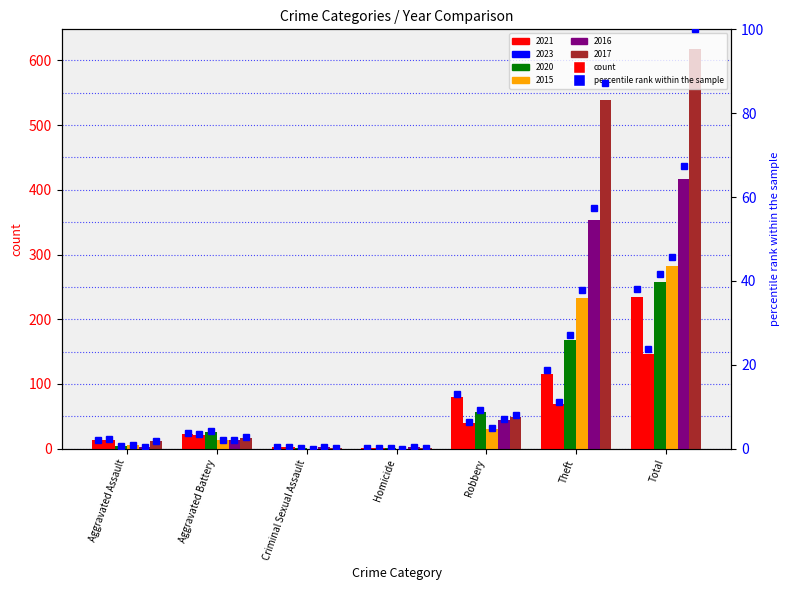

The 2017 %rank series shows 100.0 at Total. True or false?

True